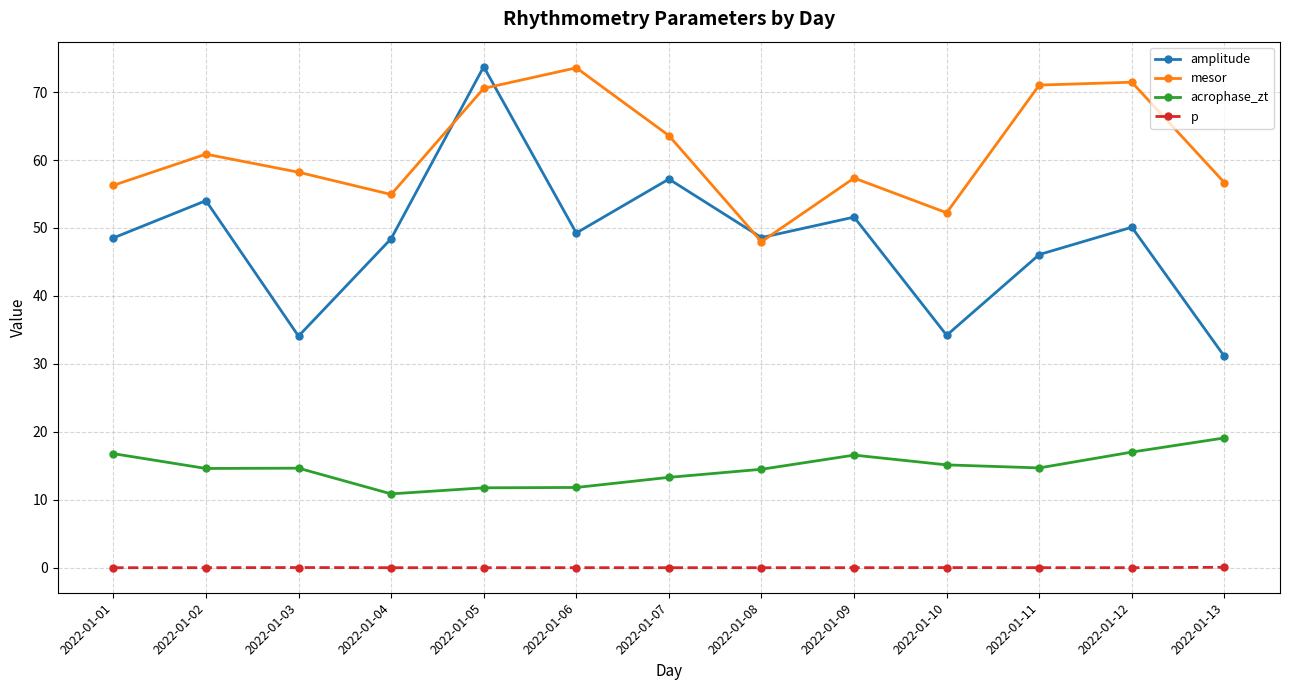

At which label does mesor first exceed 58?

2022-01-02